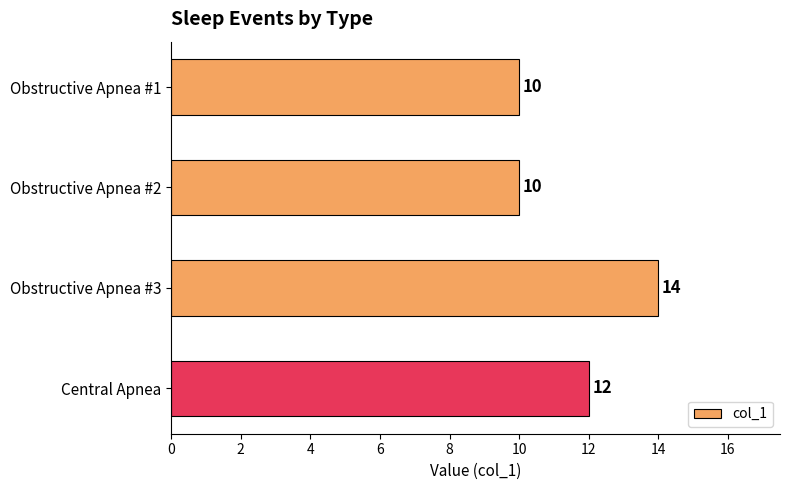

Reading top to bottom, list all the values displayed in this chart.

10	10	14	12